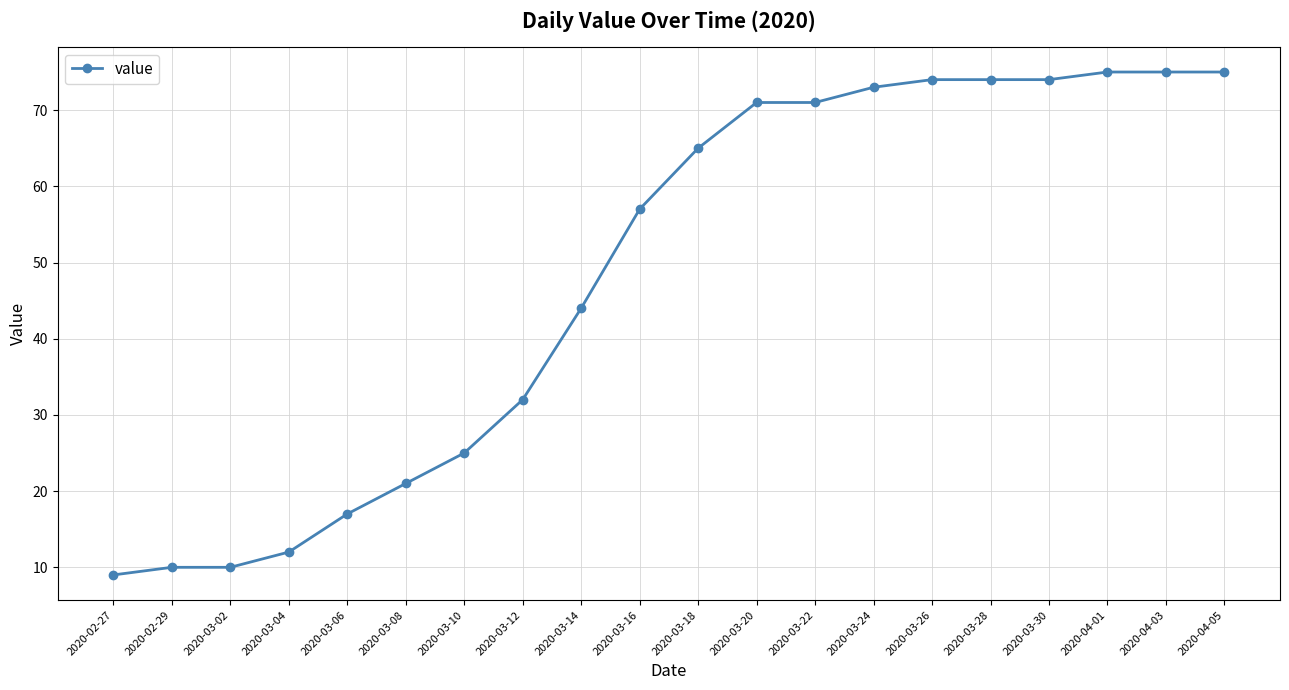

Reading left to right, extract all data points from this chart.

9	10	10	12	17	21	25	32	44	57	65	71	71	73	74	74	74	75	75	75